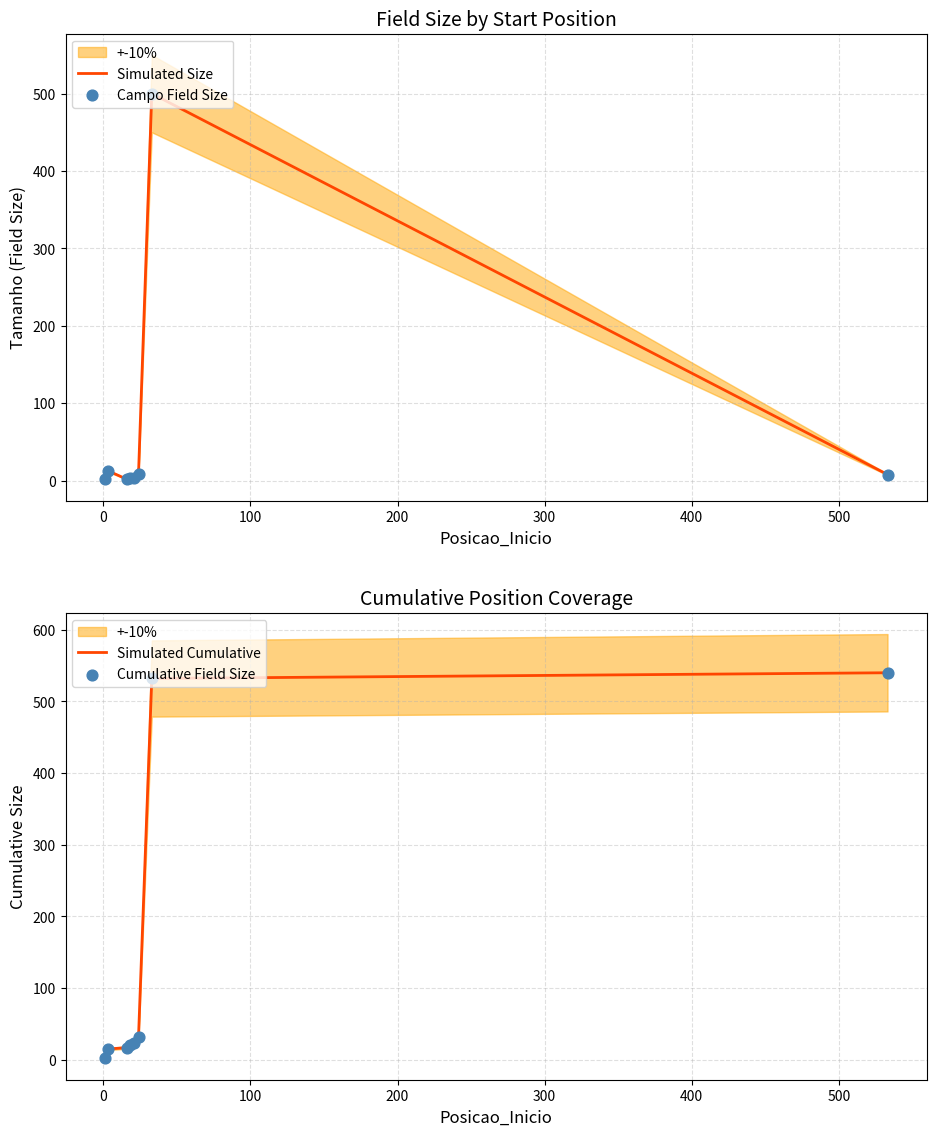

Which has a higher value, 18 or 24?

24